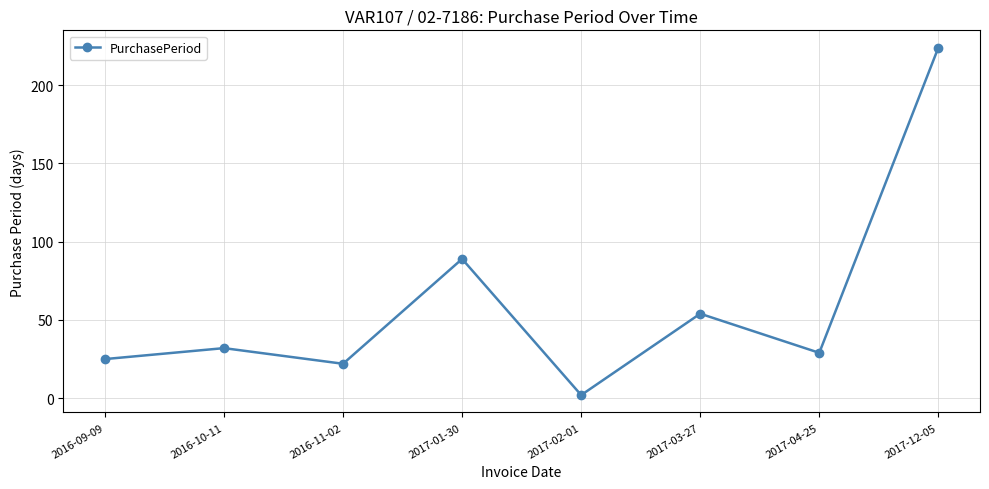

What is the difference between the second highest and second lowest values?

67